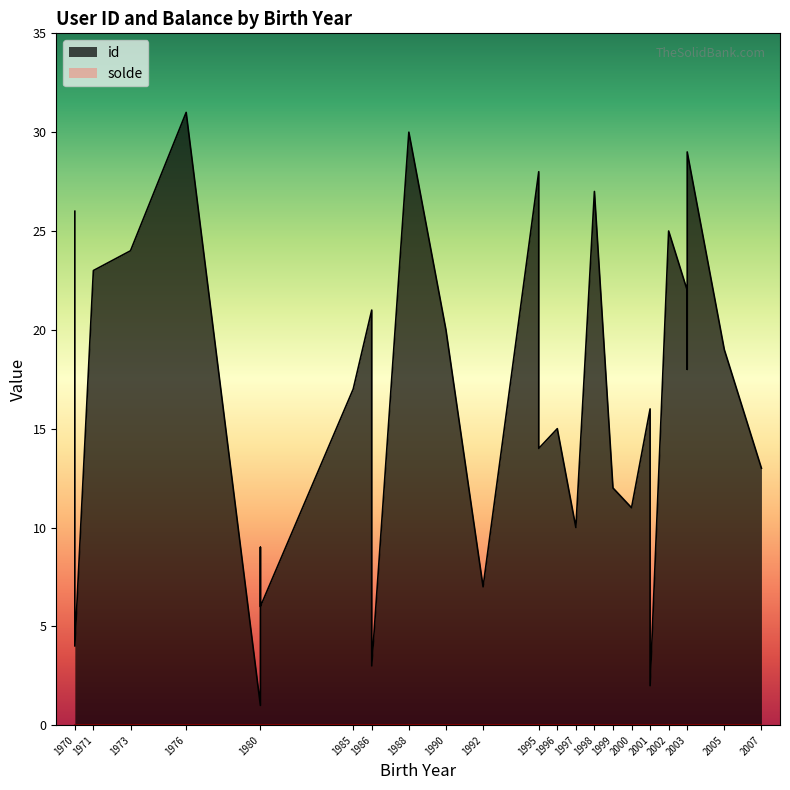

Which series changed the most between 1997-01-04 and 1990-03-15?

id